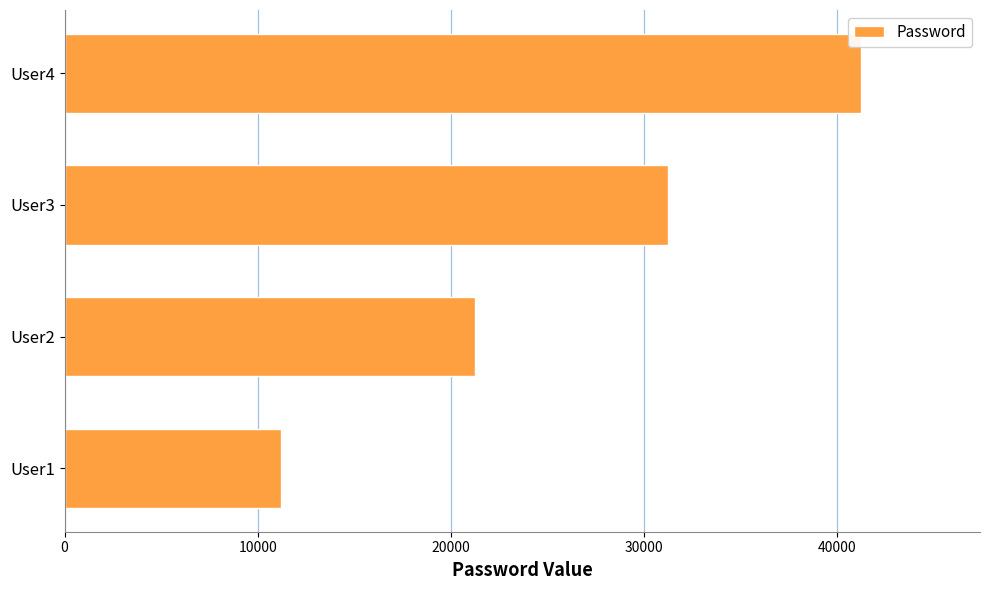

Count the values in the range 21234 to 41234.

3